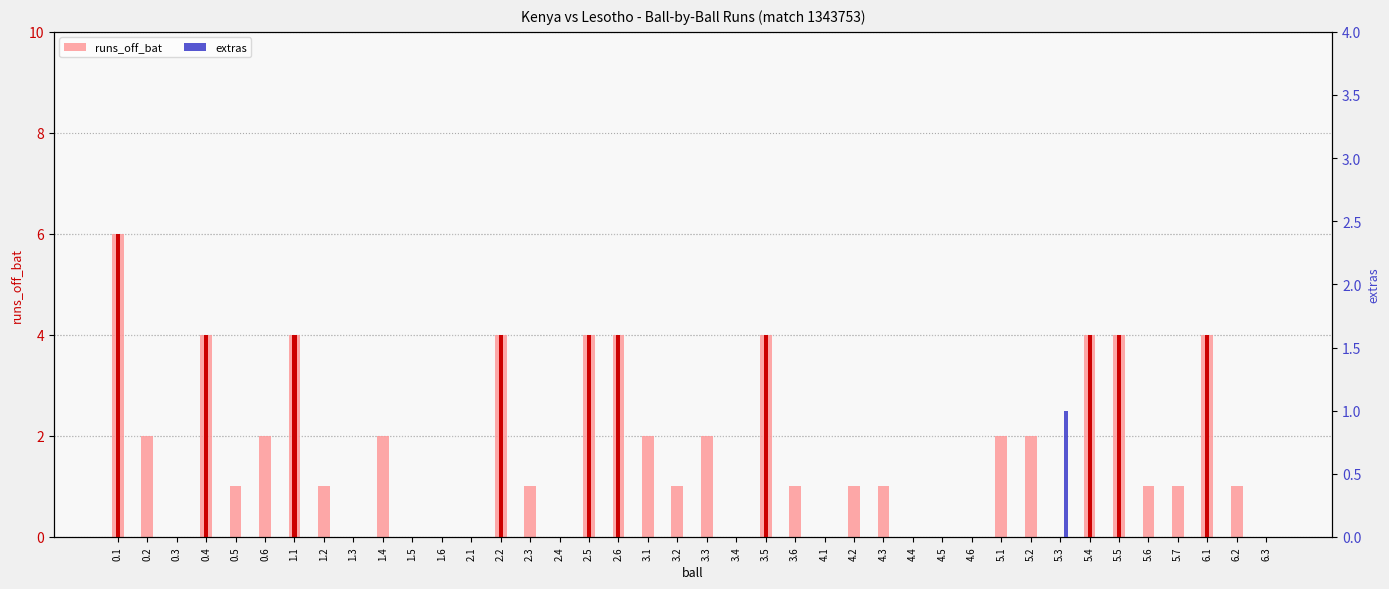

What position from the left is 1.3?

9